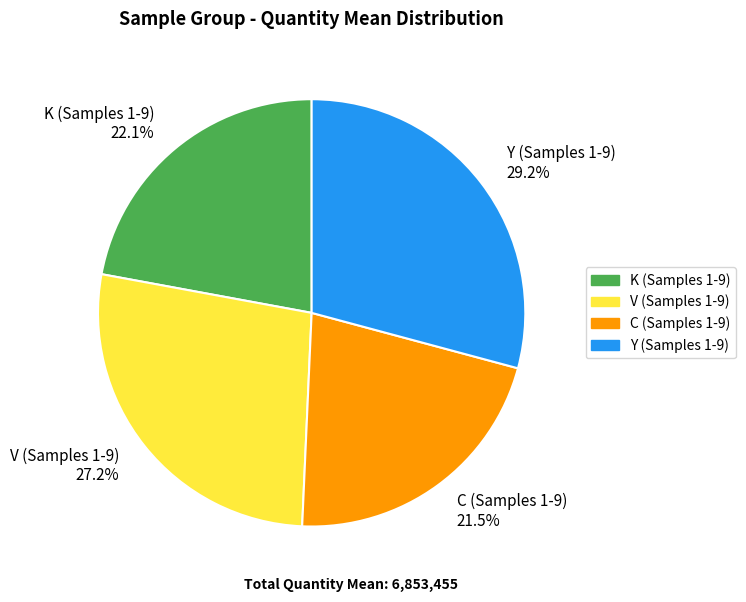

To the nearest percent, what is the difference between the largest and smallest slice percentages?

8%